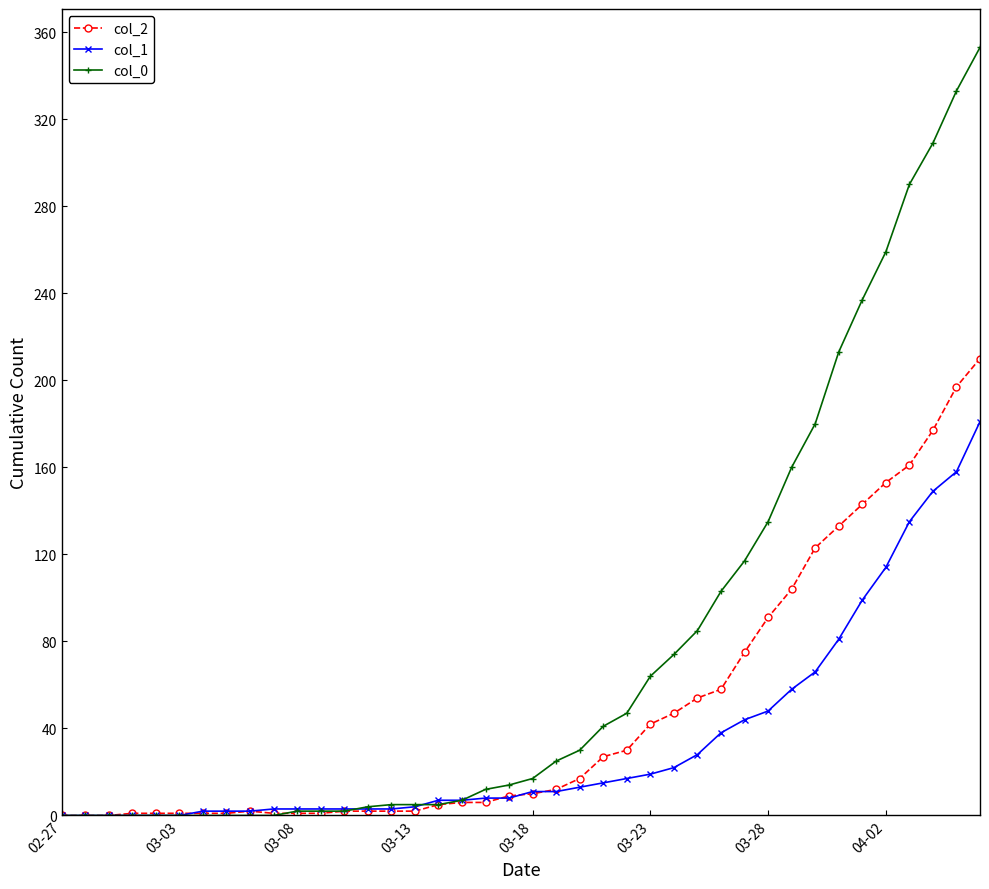

What is the maximum value shown in the chart?

353